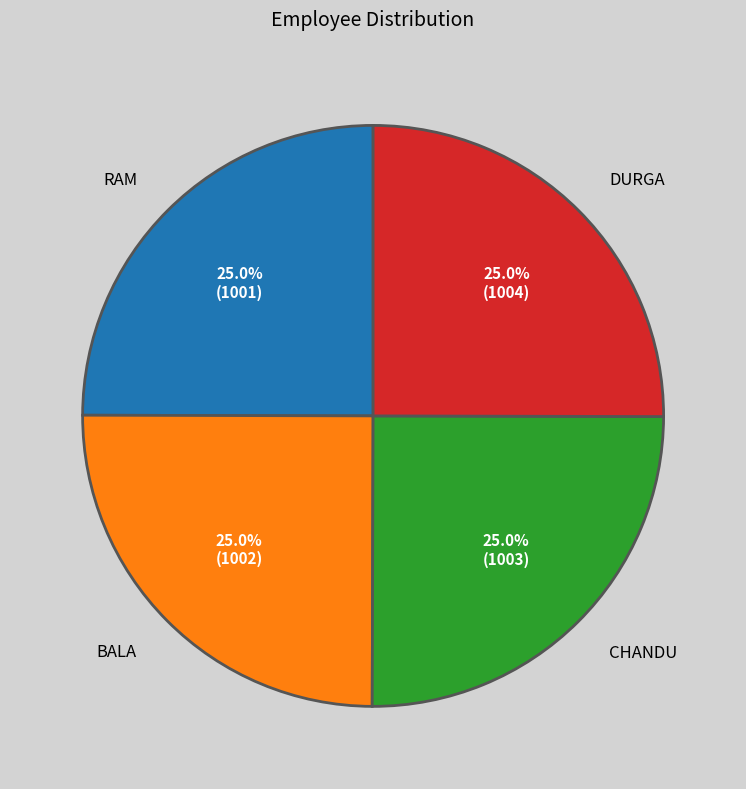

Is CHANDU the majority of the pie?

No